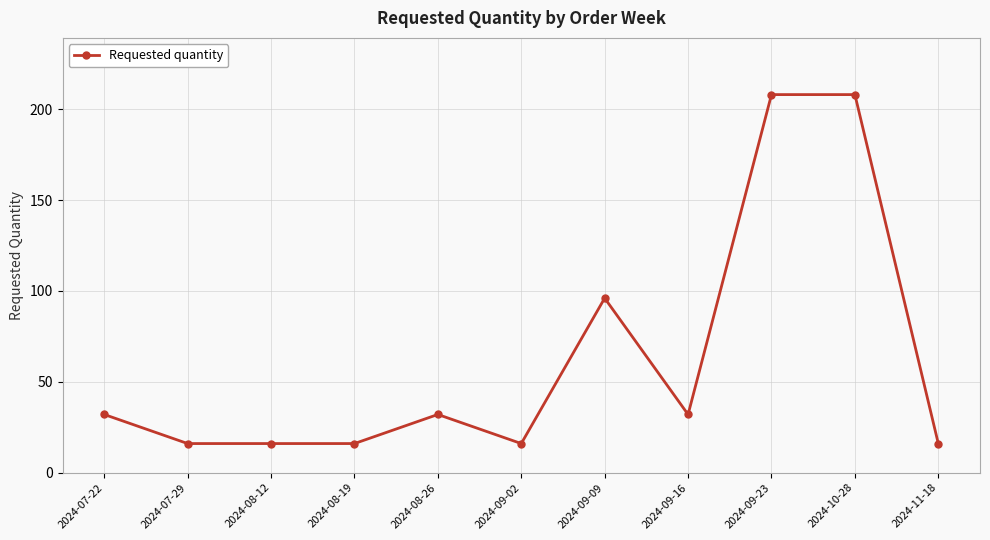

Reading left to right, list all the values displayed in this chart.

32	16	16	16	32	16	96	32	208	208	16